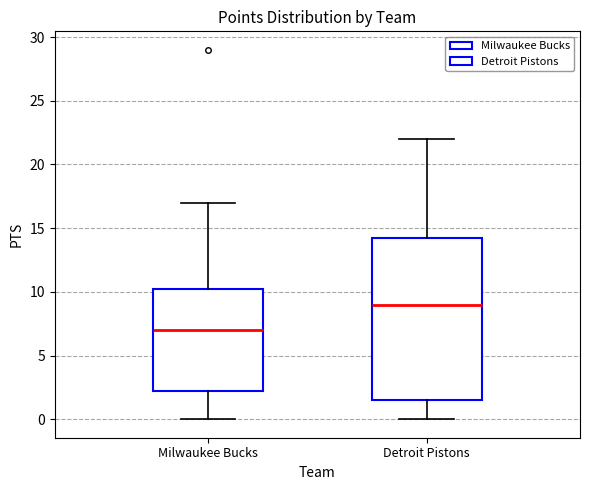

Reading left to right, transcribe this box plot: for each box, give where its median line is, the range the box spans, and where its two whiskers end, as read against the y-axis. The values are not printed on the chart, so give them approximately, as read against the axis.

Milwaukee Bucks: median 7.0, box 2.5 to 10.5, whiskers 0.0 to 17.0
Detroit Pistons: median 9.0, box 1.5 to 14.5, whiskers 0.0 to 22.0